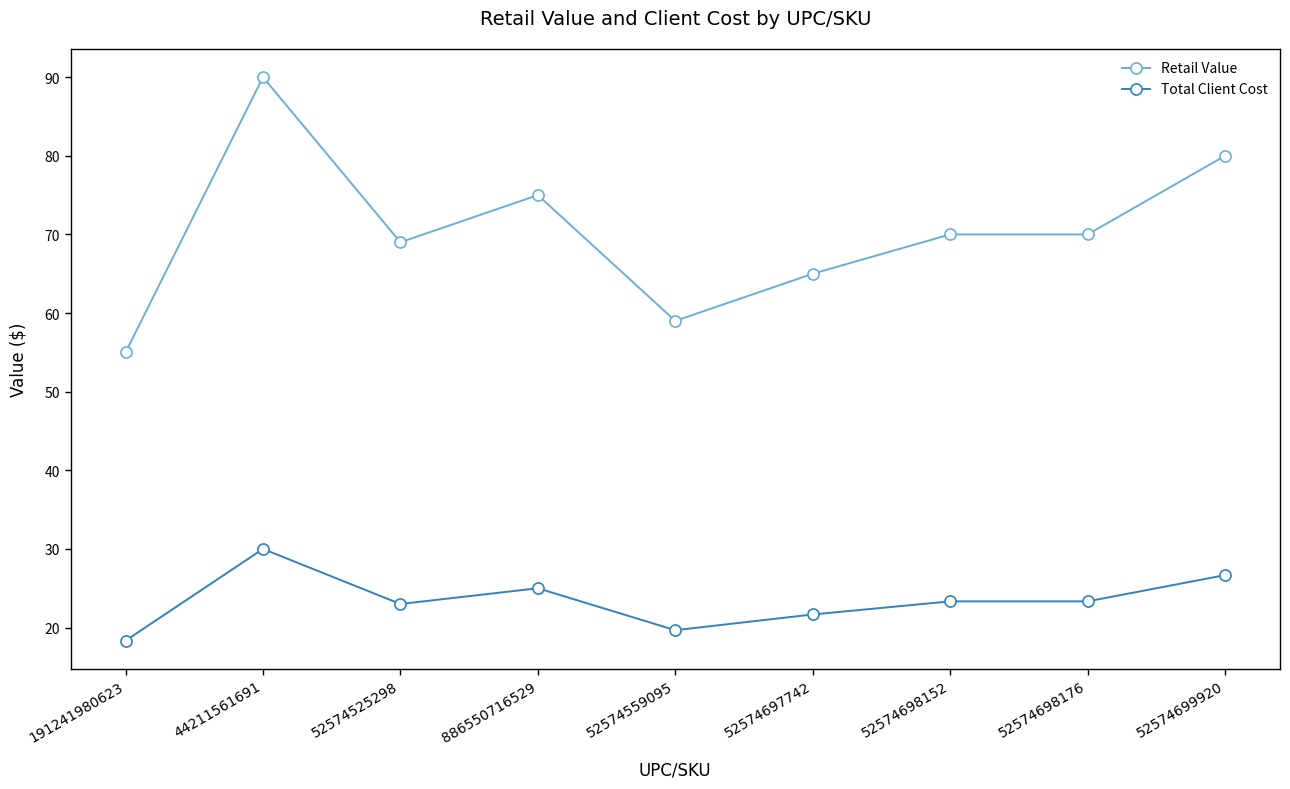

Where does the Total Client Cost series first go above 23?

44211561691